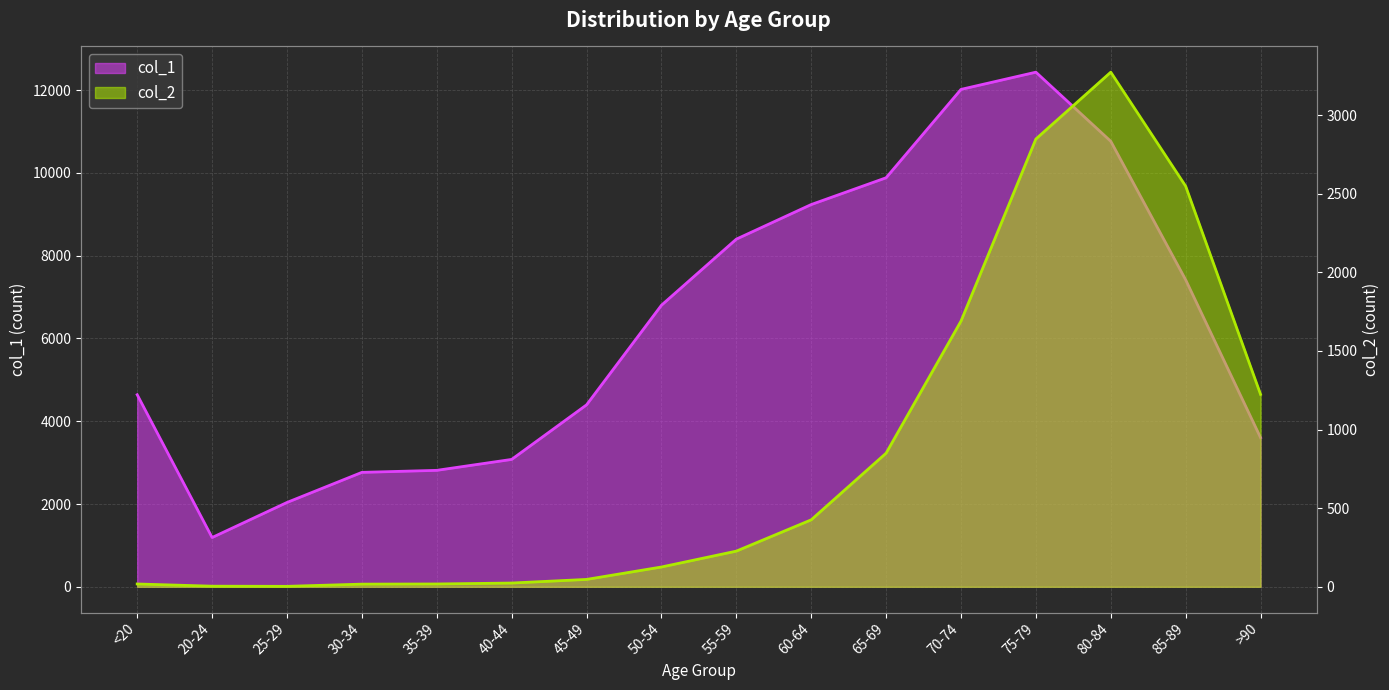

Which series has the largest total across all categories?

col_1